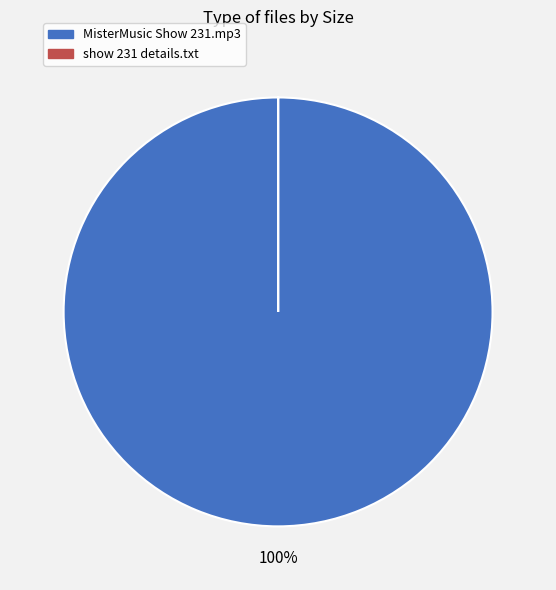

To the nearest percent, what is the difference between the largest and smallest slice percentages?

100%